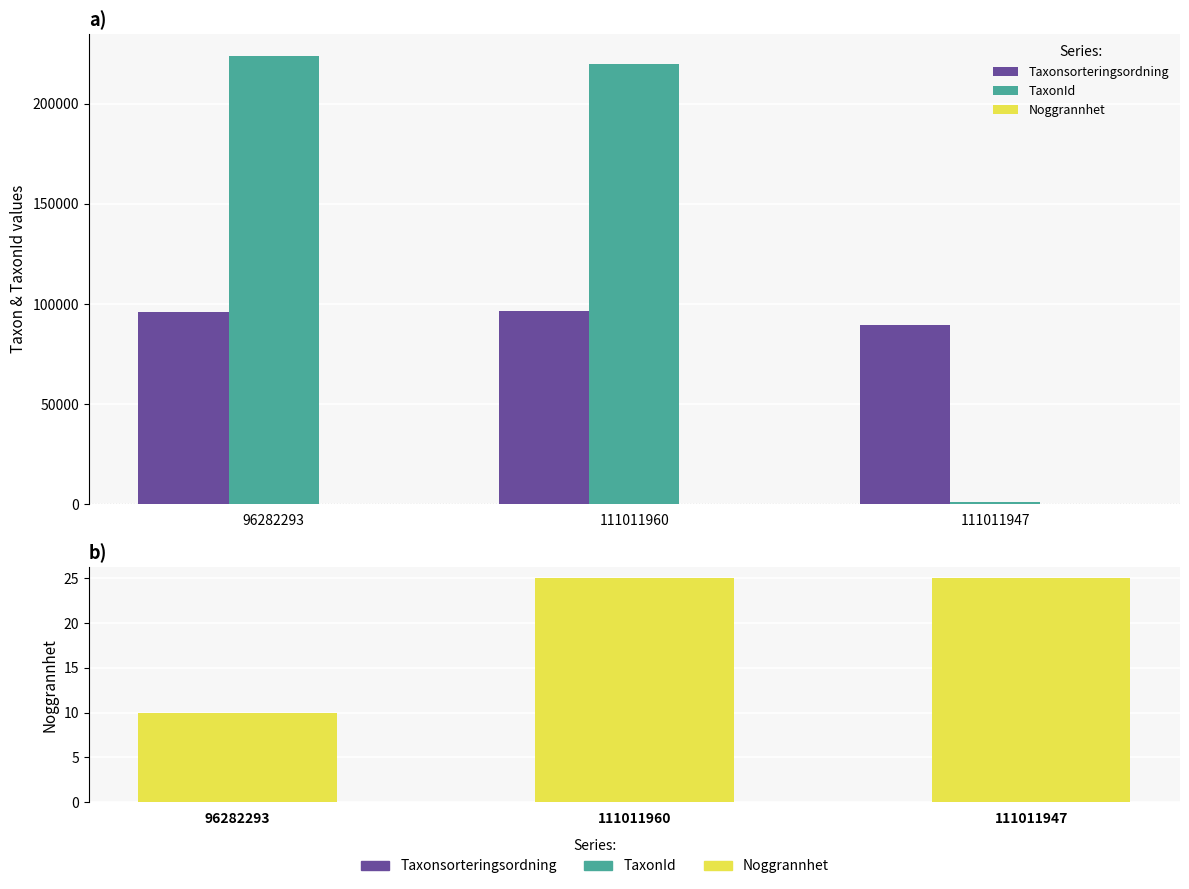

What is the label of the 3rd bar from the left?

111011947